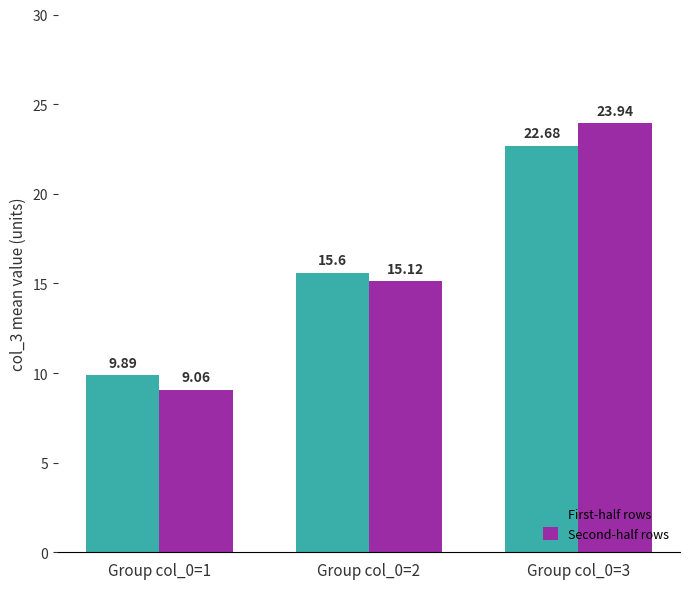

Which series has the widest spread of values?

Second-half rows